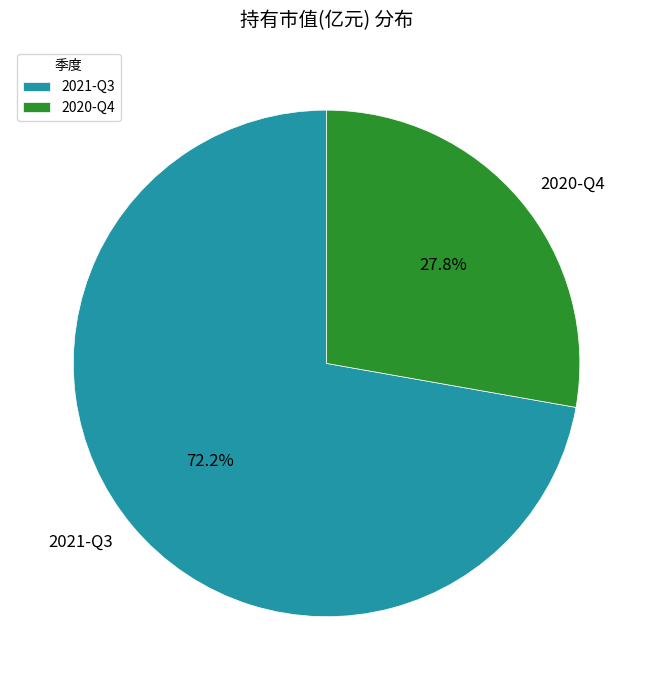

To the nearest percent, what is the combined percentage of 2021-Q3 and 2020-Q4?

100%